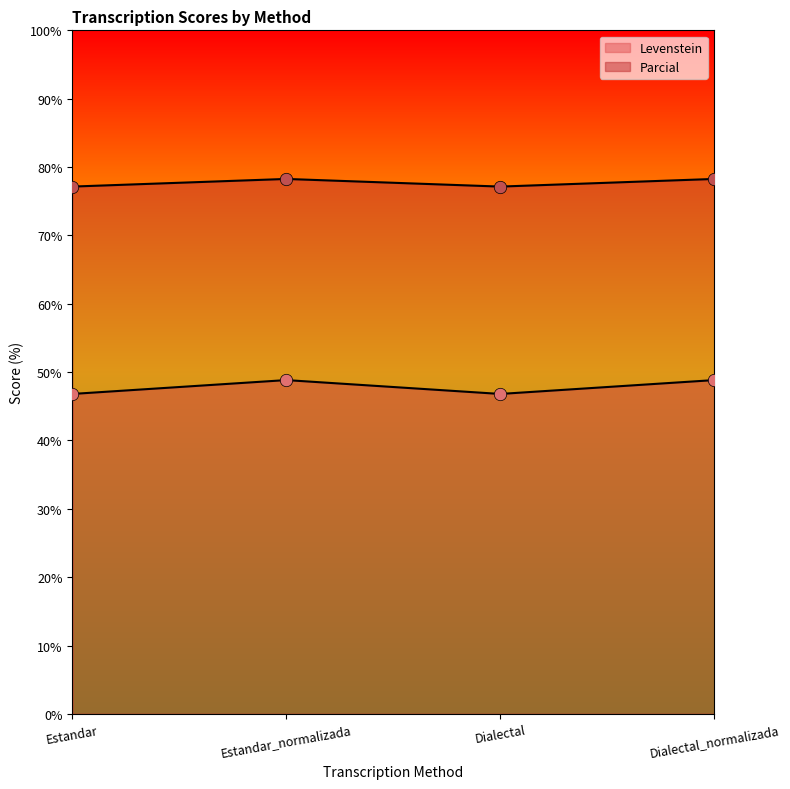

Is the value of Levenstein at Estandar_normalizada greater than the value of Parcial at Estandar?

No